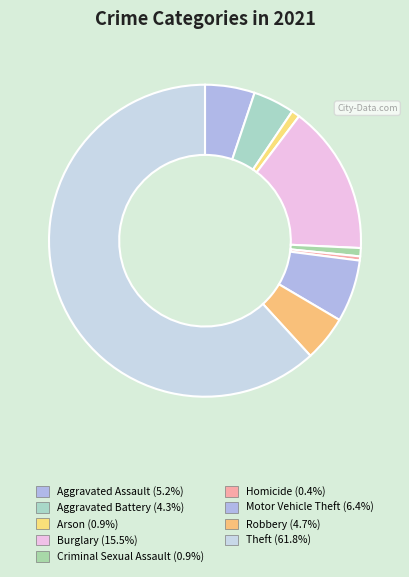

How many slices are in this pie chart?

9